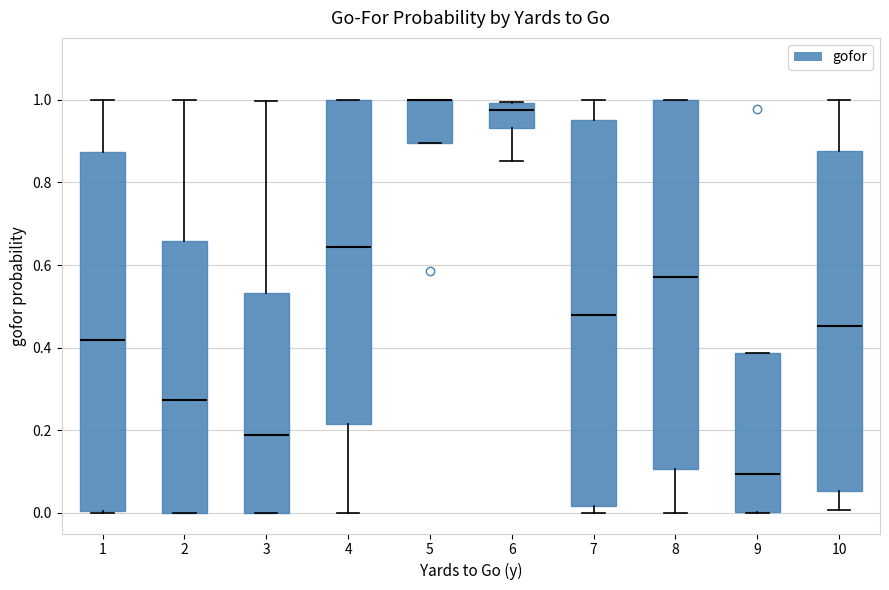

Where is the upper edge of the box at x = 9 on the y-axis? The values are not printed on the chart, so give them approximately, as read against the axis.

0.38